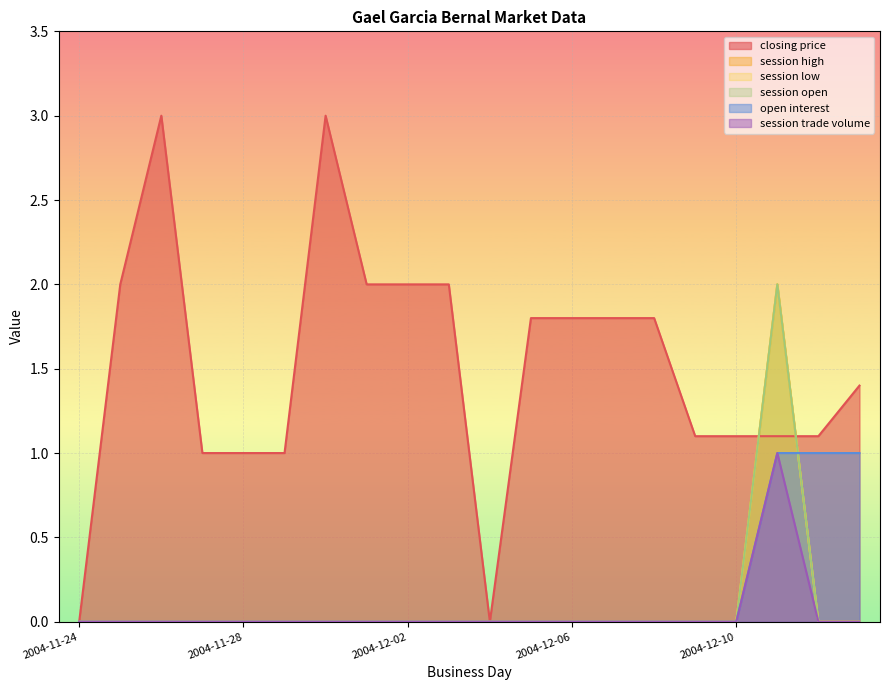

At which category does session trade volume reach its first local peak?

2004-12-11